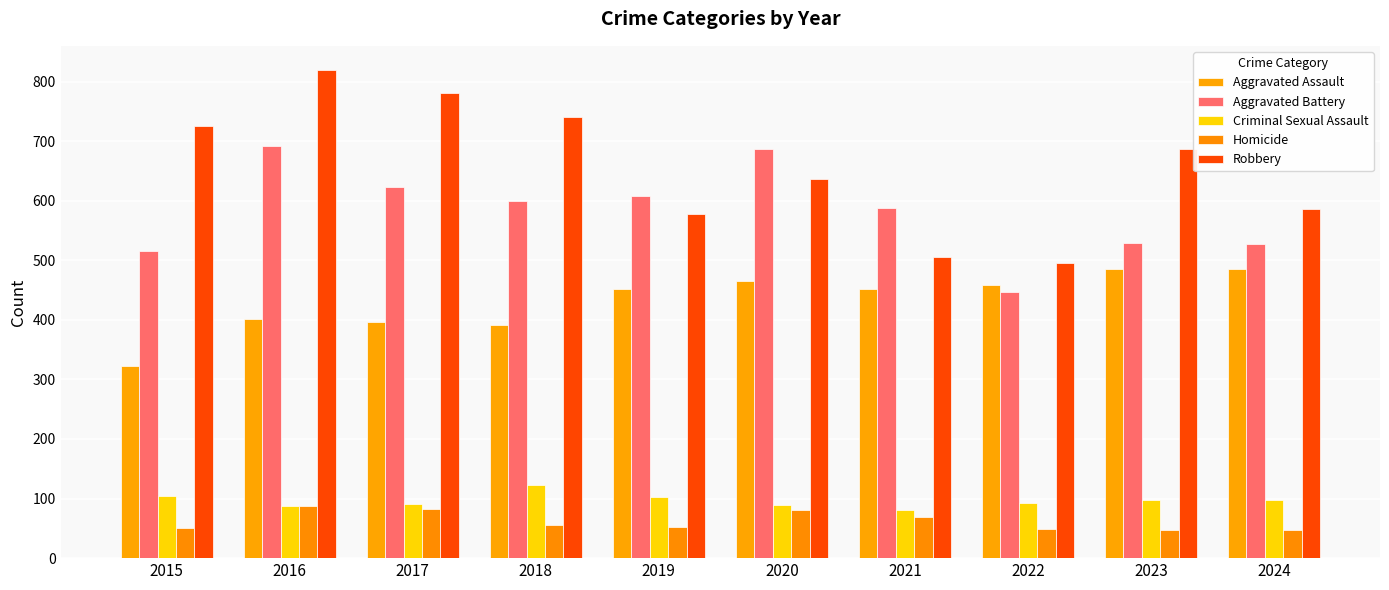

What is the highest value of the Aggravated Battery series?

691